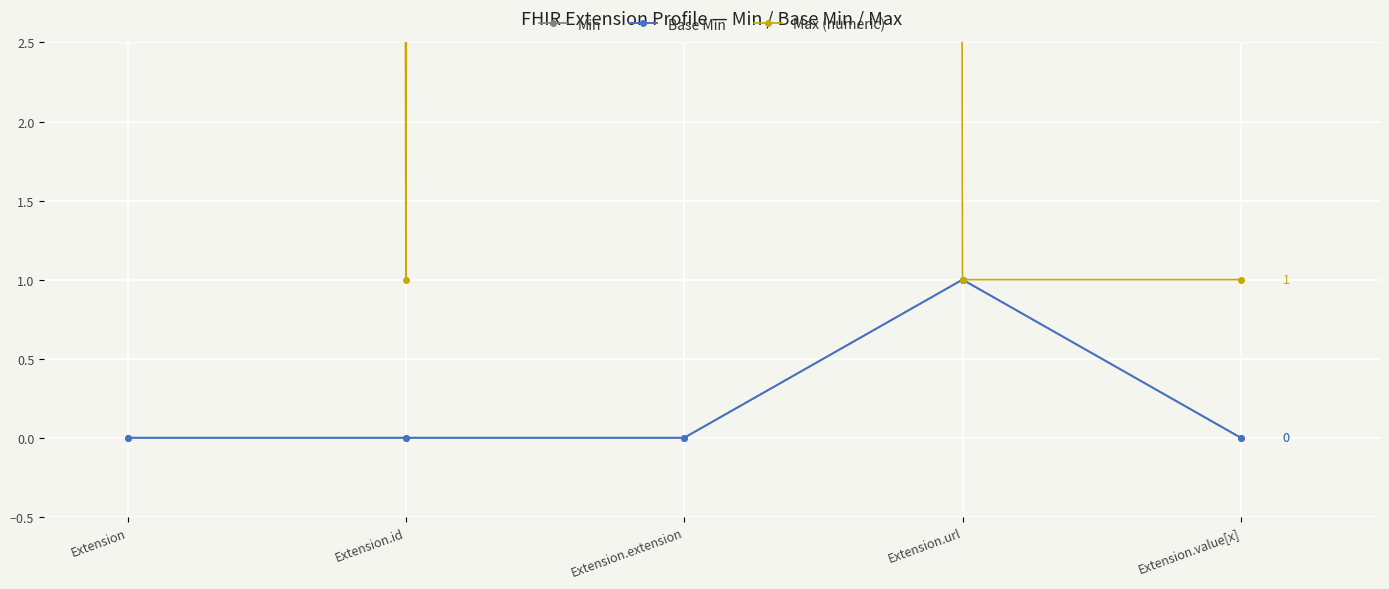

What position from the left is Extension.url?

4